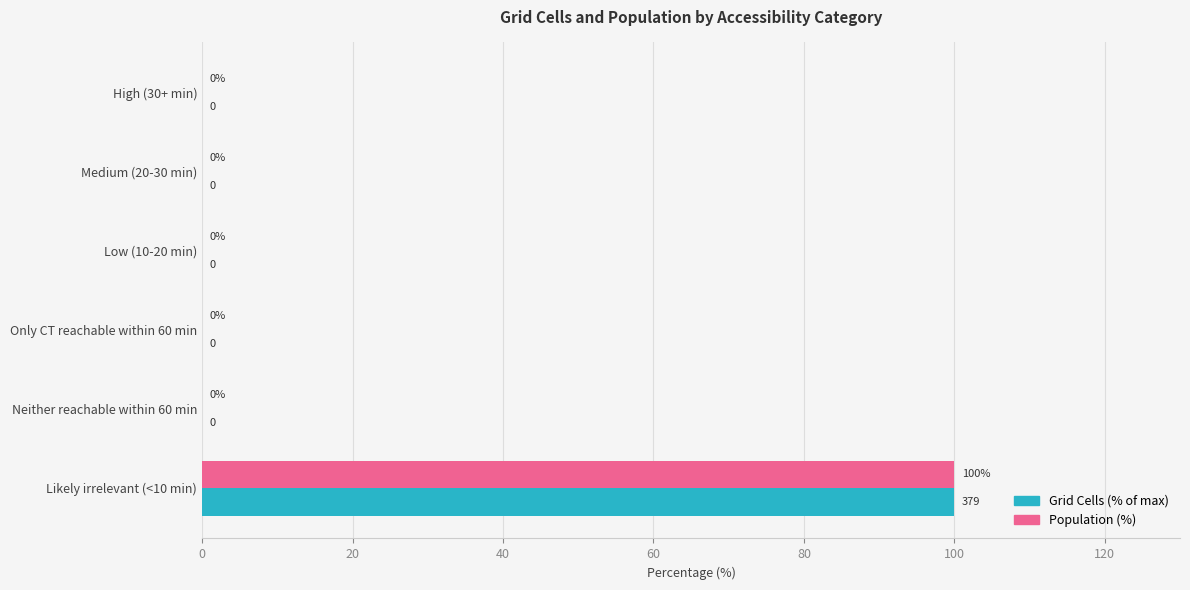

At which category is the sum across all series the highest?

Likely irrelevant (<10 min)